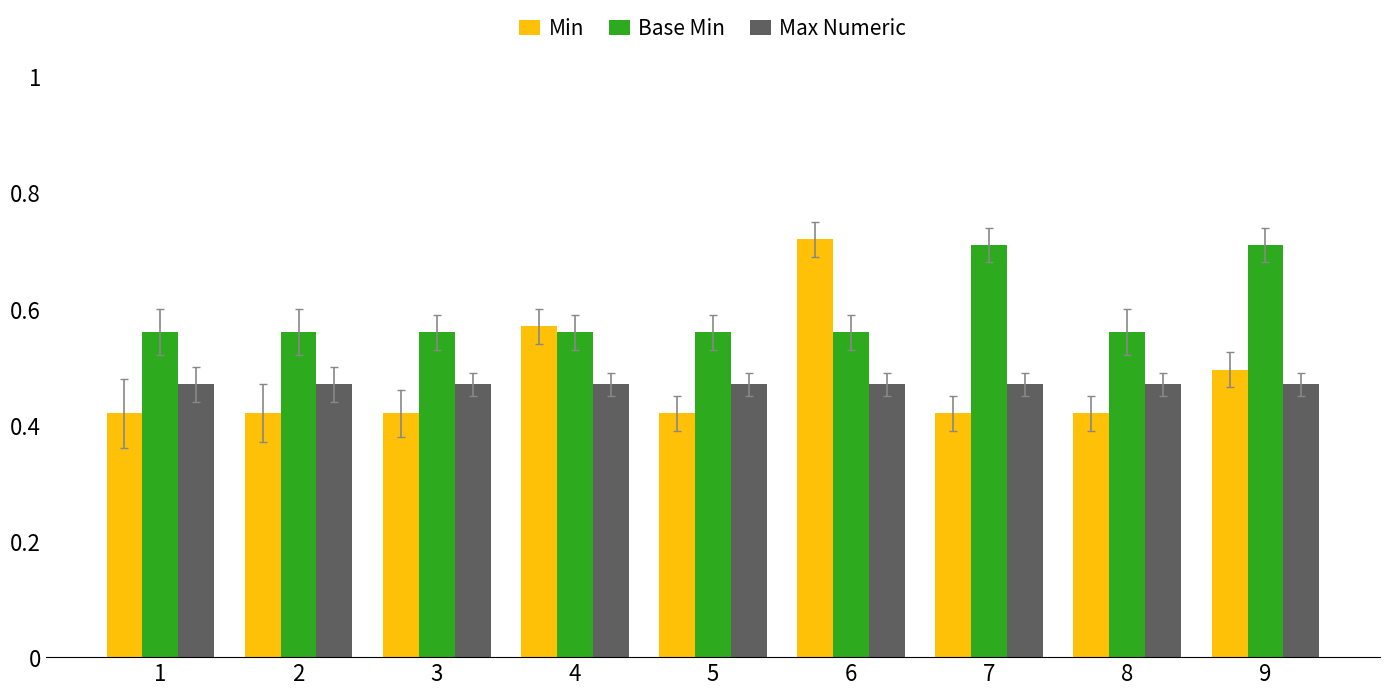

What is the sum of all Base Min values?

5.3